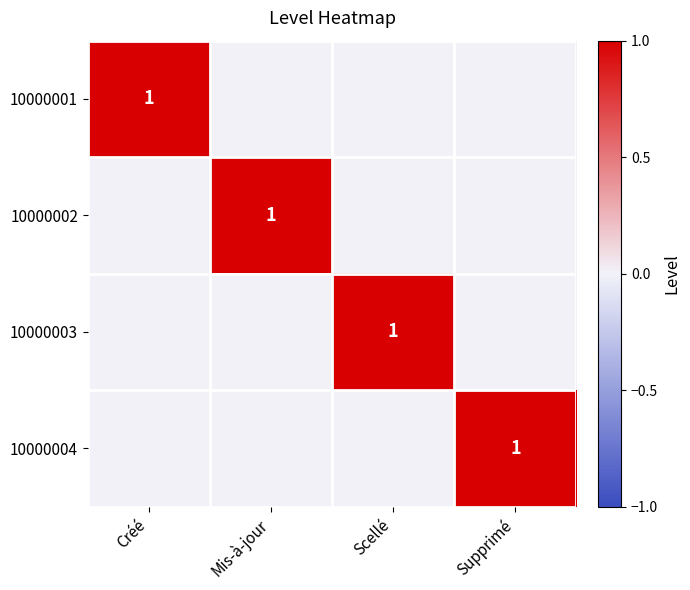

Is it true that 10000001 equals 1 at Créé?

True